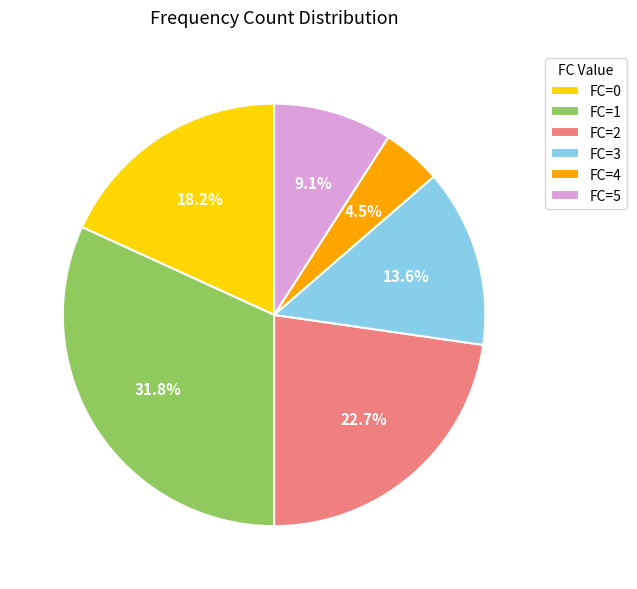

What is the largest slice in the pie chart?

FC=1